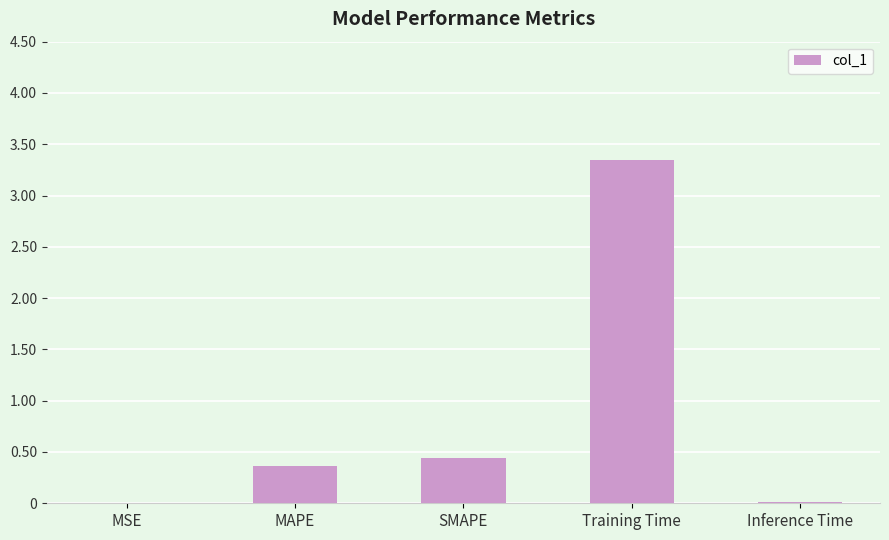

Is it true that the value at MSE is 0.0?

True